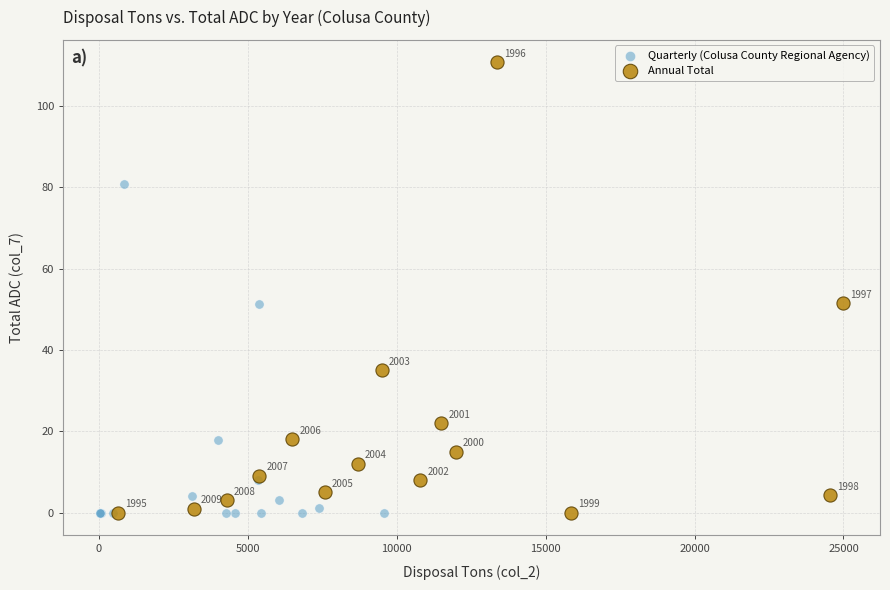

Which series contains the highest Y value?

Annual Total